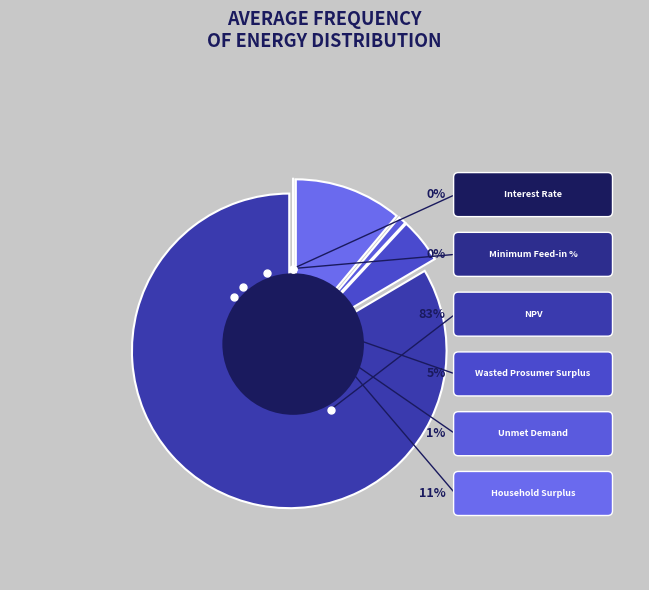

What is the smallest slice in the pie chart?

Minimum Feed-in %